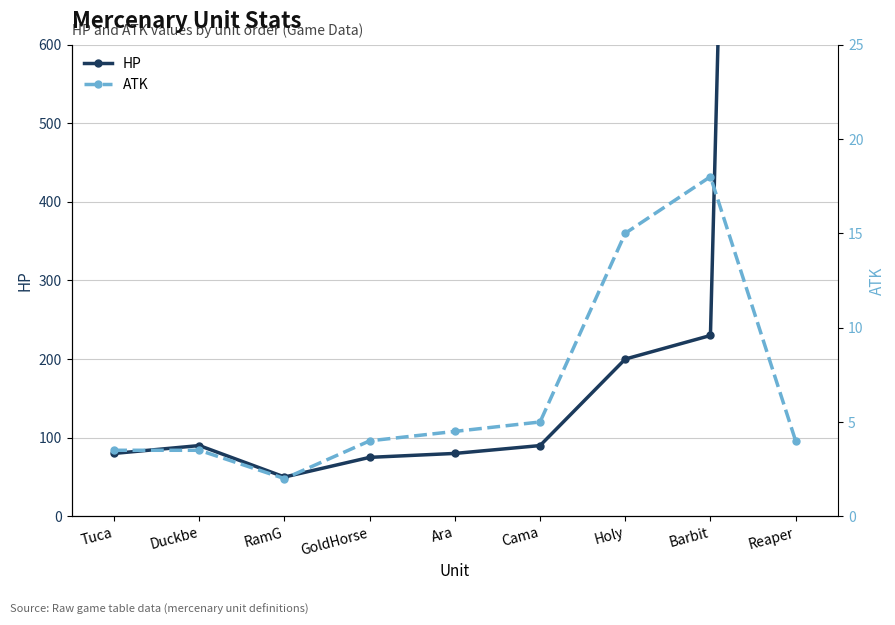

Where is the first local minimum for HP?

RamG